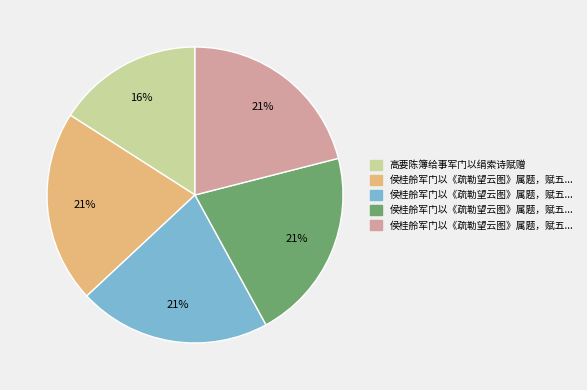

Is there a majority slice in this chart?

No